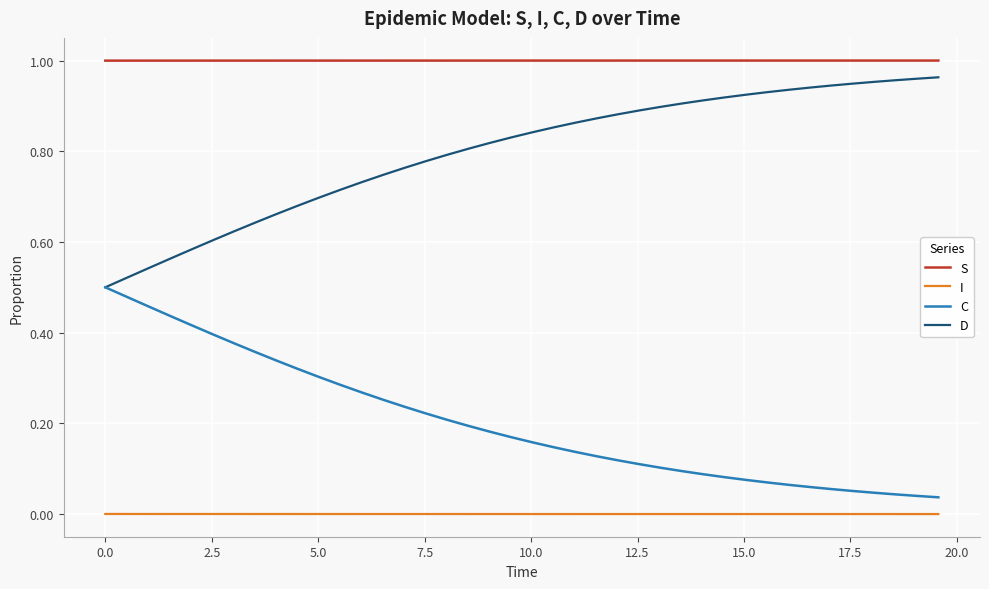

True or false: S and C cross at least once.

False